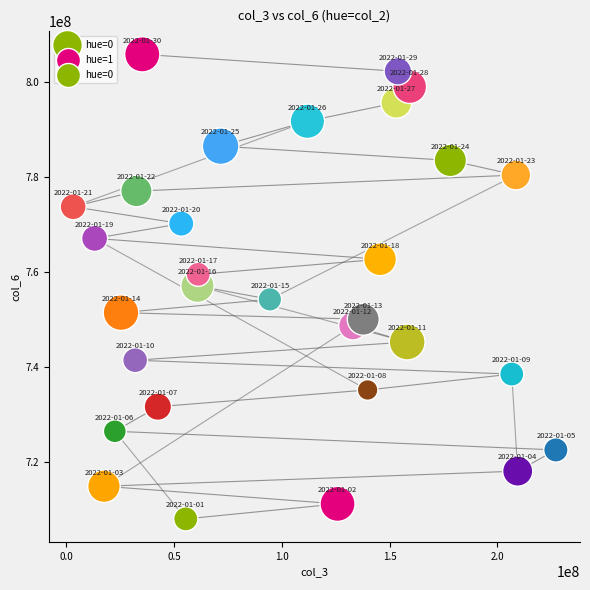

What is the range of Y values (max minus min)?

97866543